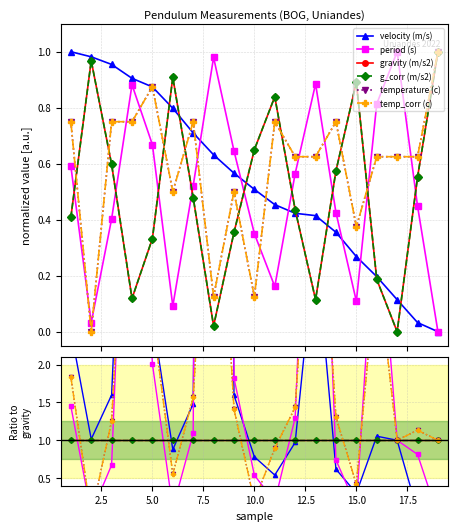

What is the value of the temperature (c) point at the 12th from the left?

1.4